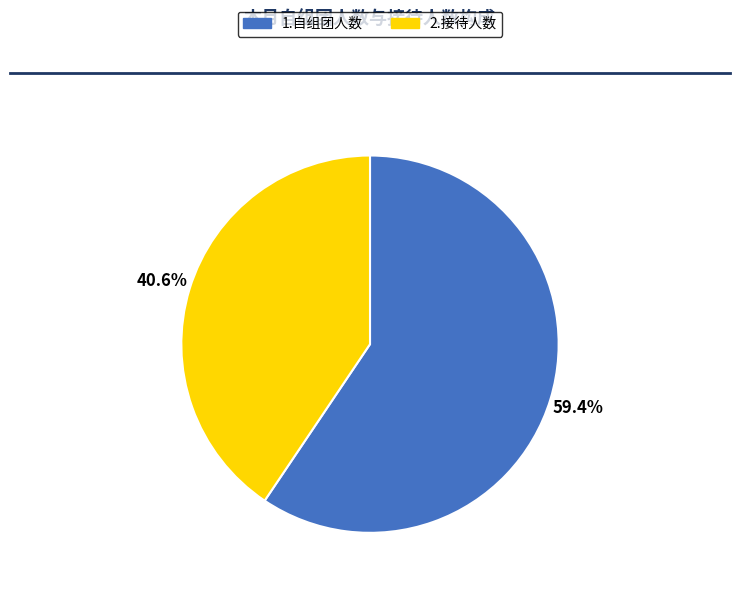

True or false: 2.接待人数 accounts for 41% of the total.

True